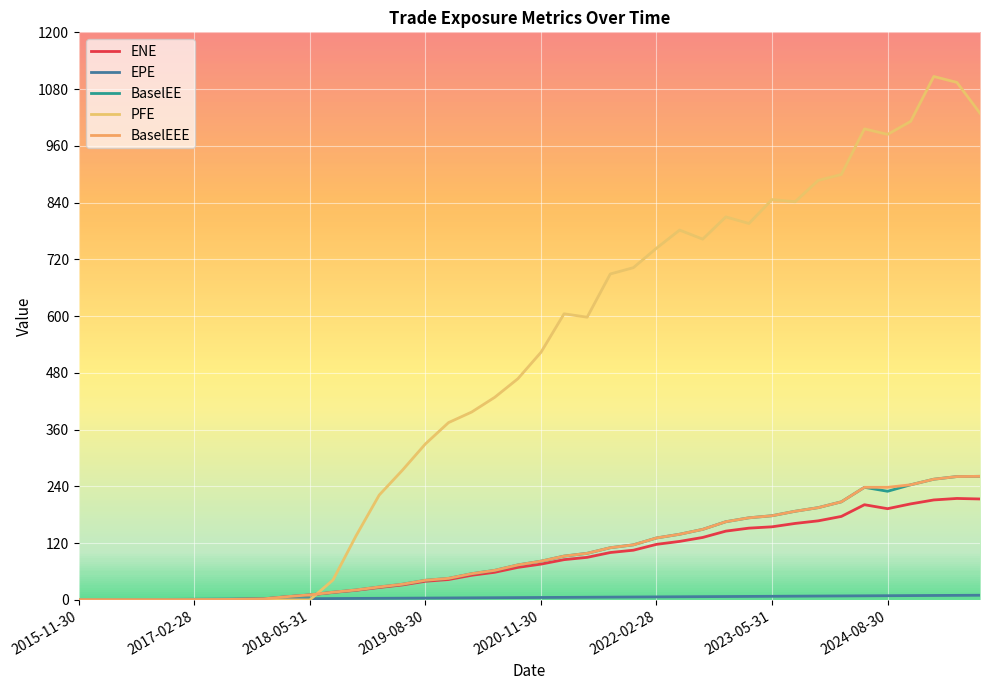

Where is the first local maximum for BaselEE?

34